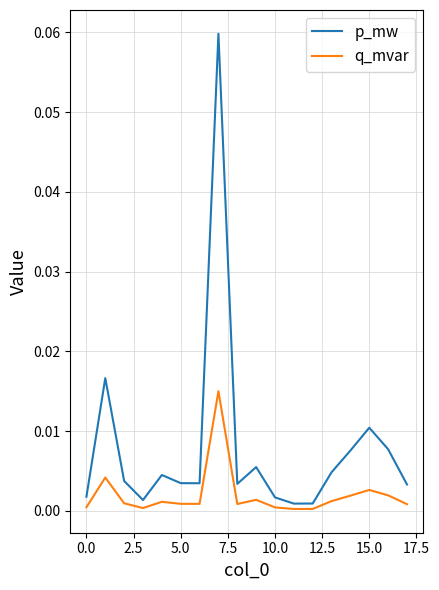

True or false: q_mvar and p_mw cross at least once.

False